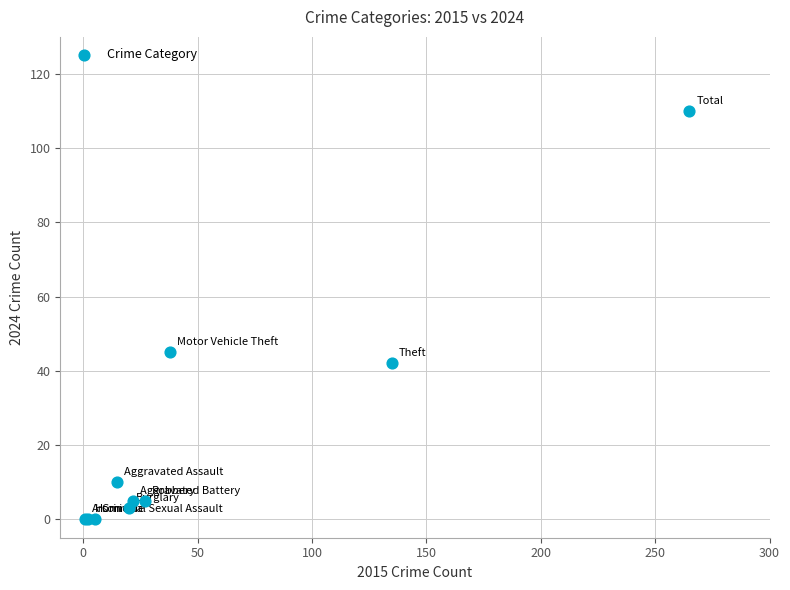

What Y value in the scatter plot is closest to 55?

45